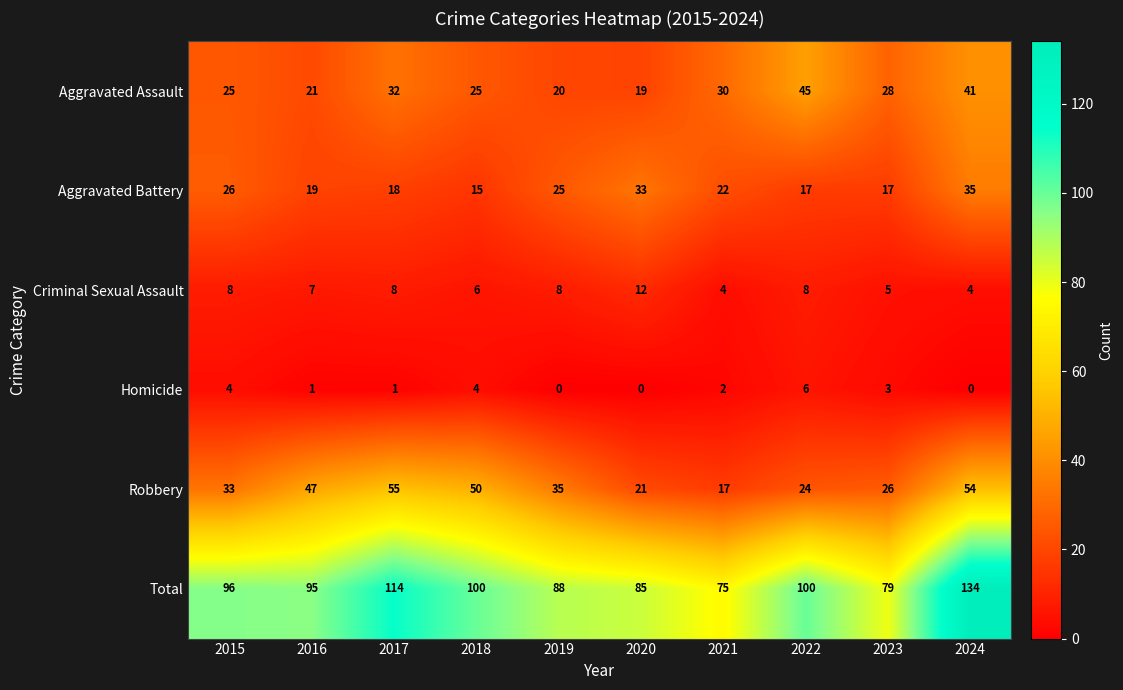

List the series in order of their peak value, highest first.

Total, Robbery, Aggravated Assault, Aggravated Battery, Criminal Sexual Assault, Homicide